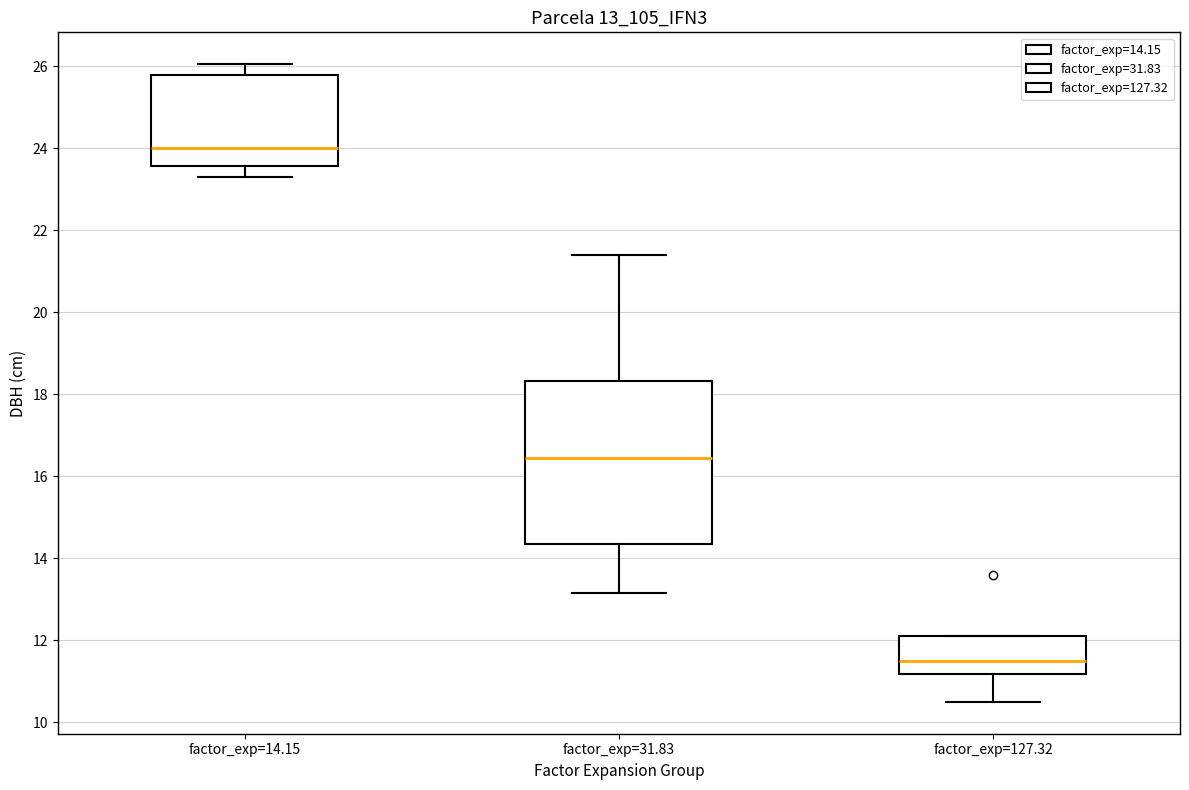

Reading left to right, transcribe this box plot: for each box, give where its median line is, the range the box spans, and where its two whiskers end, as read against the y-axis. The values are not printed on the chart, so give them approximately, as read against the axis.

factor_exp=14.15: median 24.0, box 23.6 to 25.8, whiskers 23.4 to 26.0
factor_exp=31.83: median 16.4, box 14.4 to 18.4, whiskers 13.2 to 21.4
factor_exp=127.32: median 11.6, box 11.2 to 12.2, whiskers 10.6 to 12.2